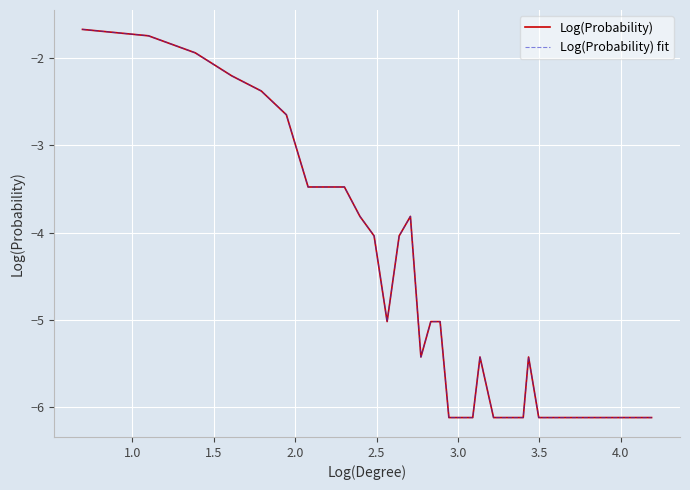

Does the chart display data point markers on the line(s)?

No